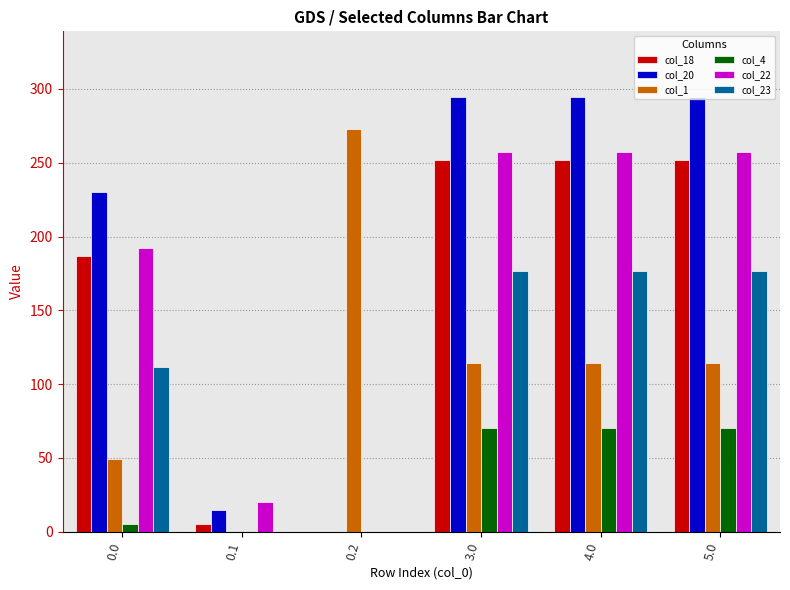

The col_4 series shows -27.7 at 0.2. True or false?

False